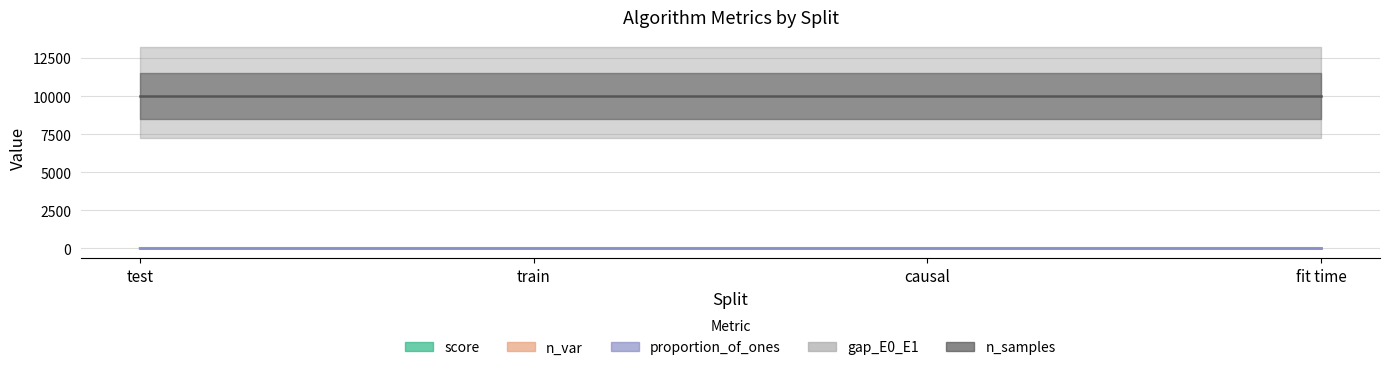

What is the label of the 2nd point from the left?

train